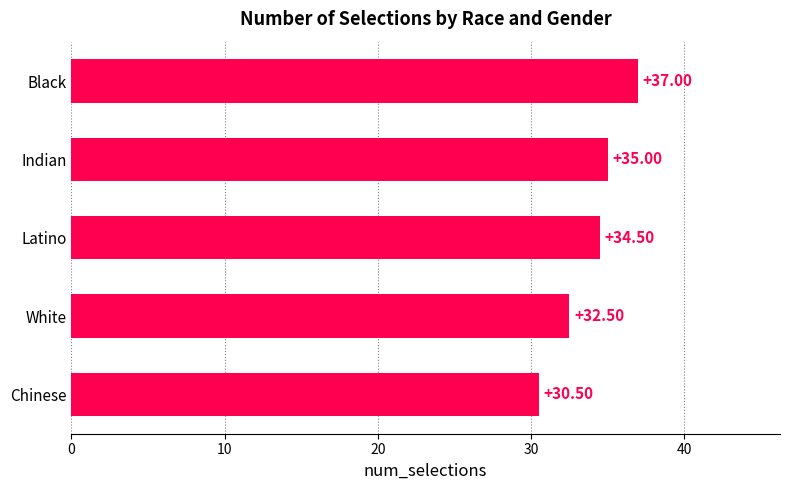

At which label is the value closest to 33?

White